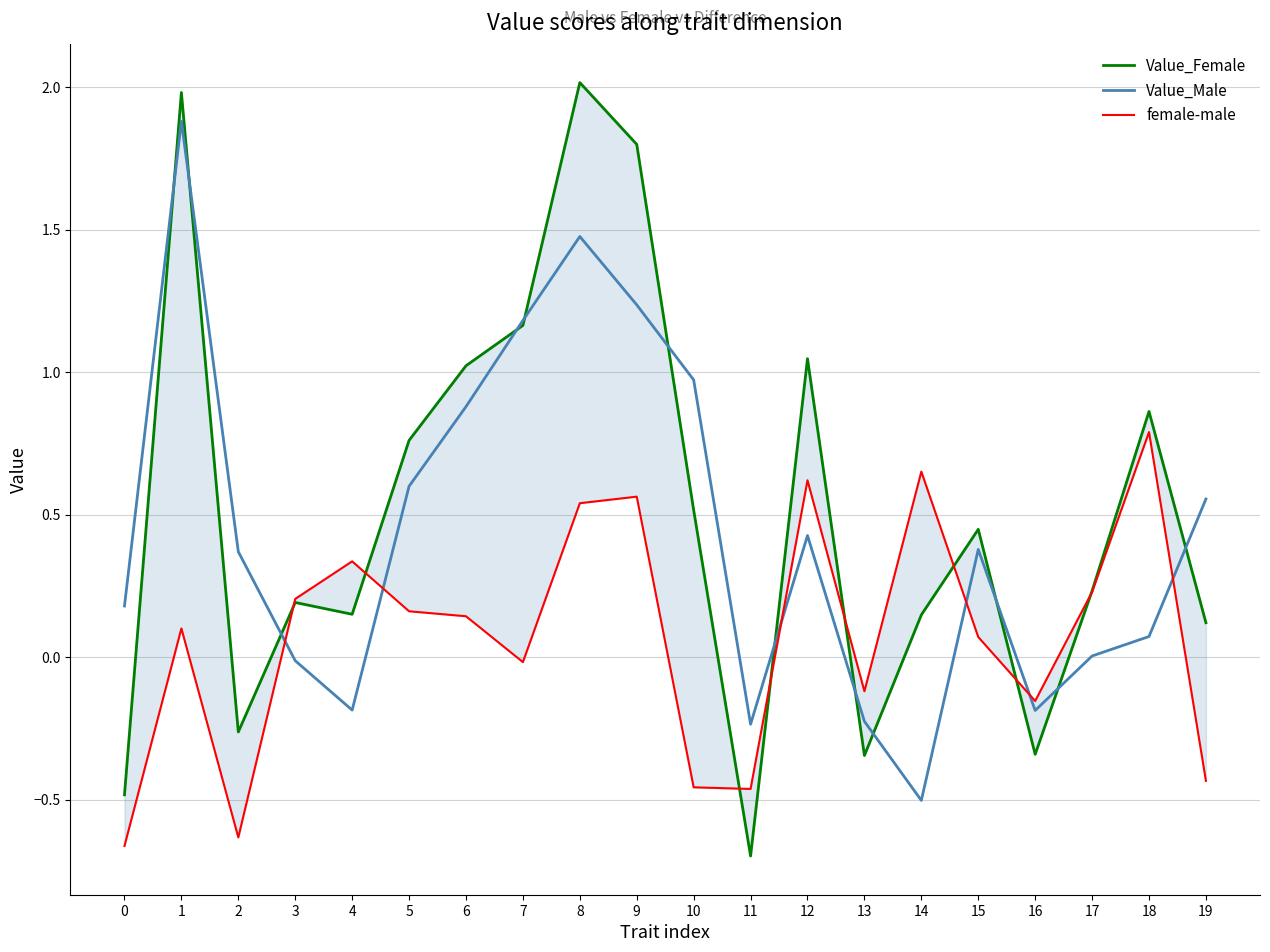

Which series has the largest total across all categories?

Value_Female